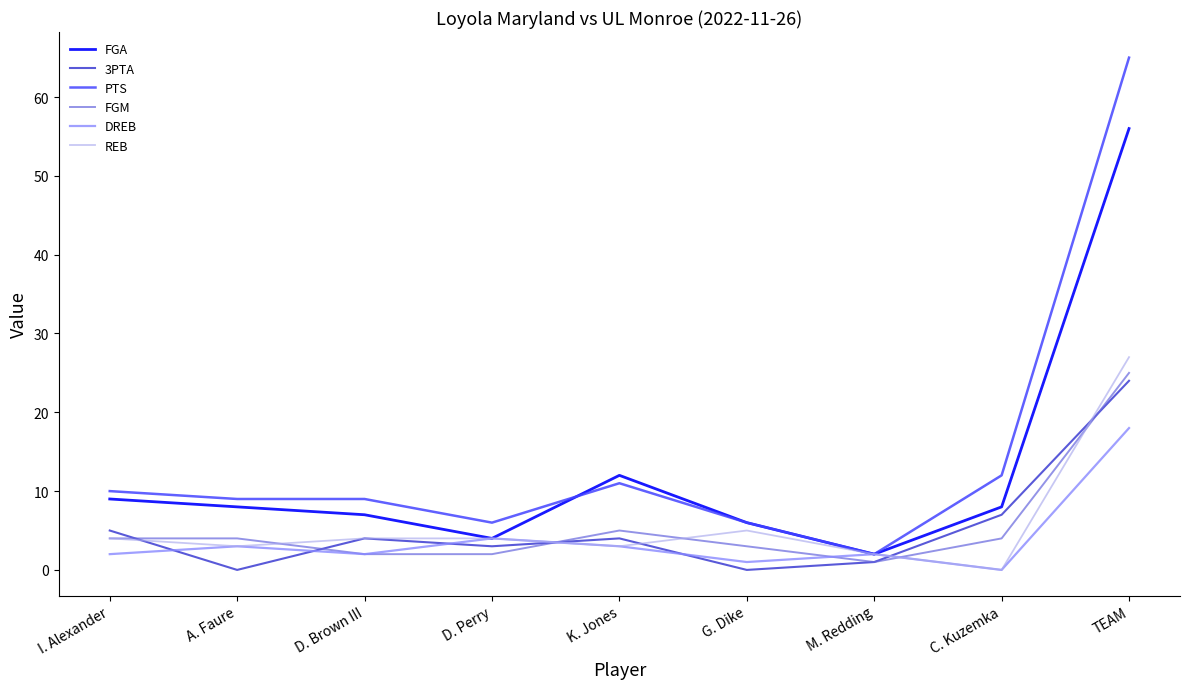

Between A. Faure and M. Redding, which series saw the biggest shift?

PTS